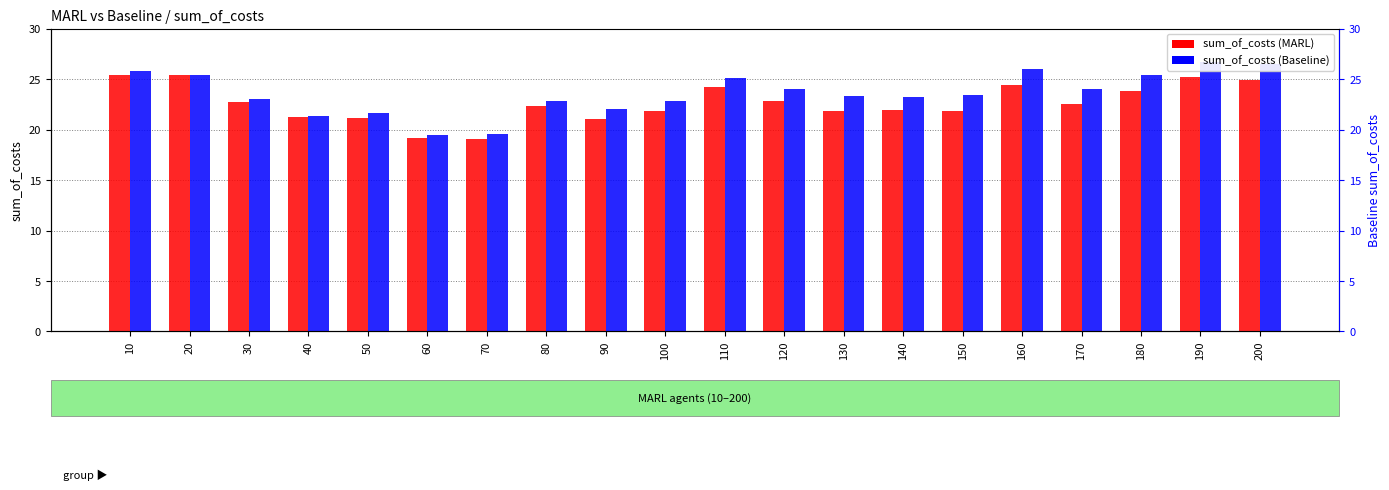

What is the value of the sum_of_costs (MARL) bar at the 2nd from the left?

25.4